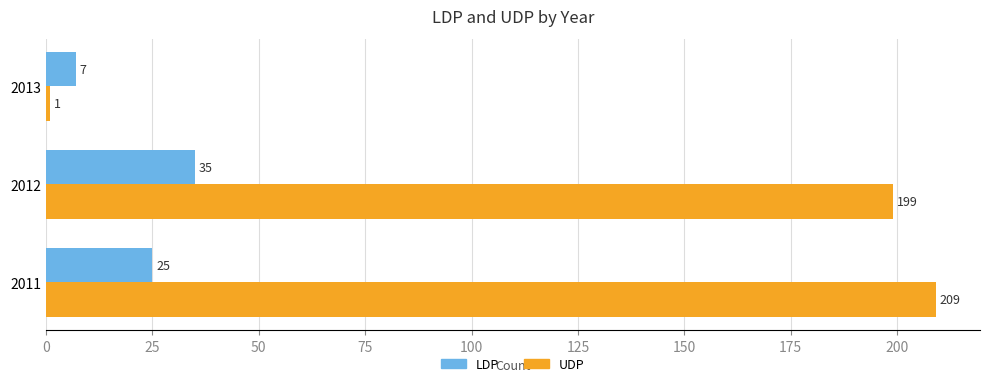

What is the sum of all LDP values?

67